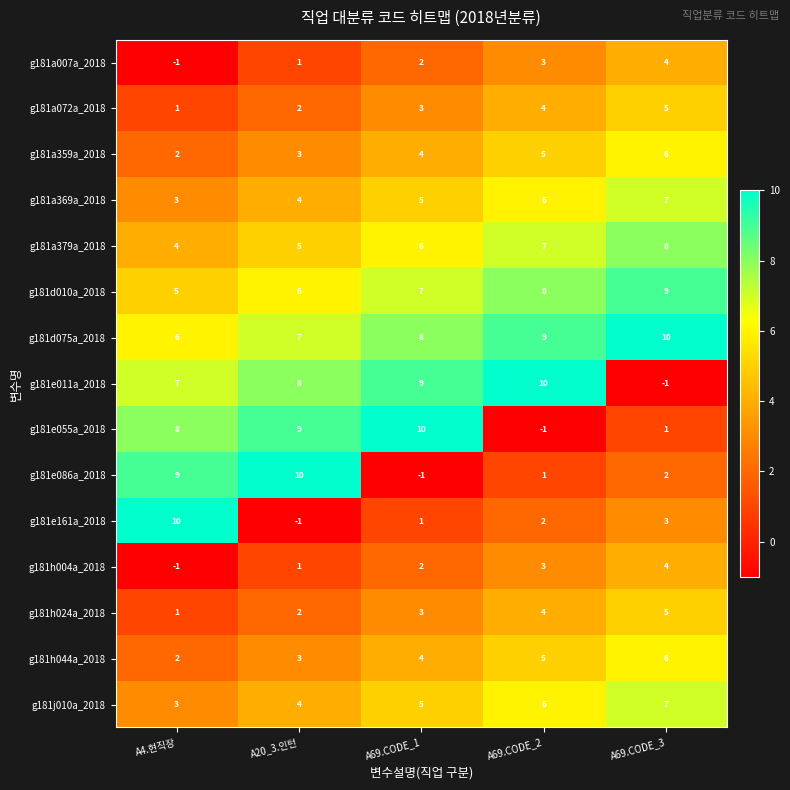

Is it true that g181h024a_2018 equals 2 at A20_3.인턴?

True